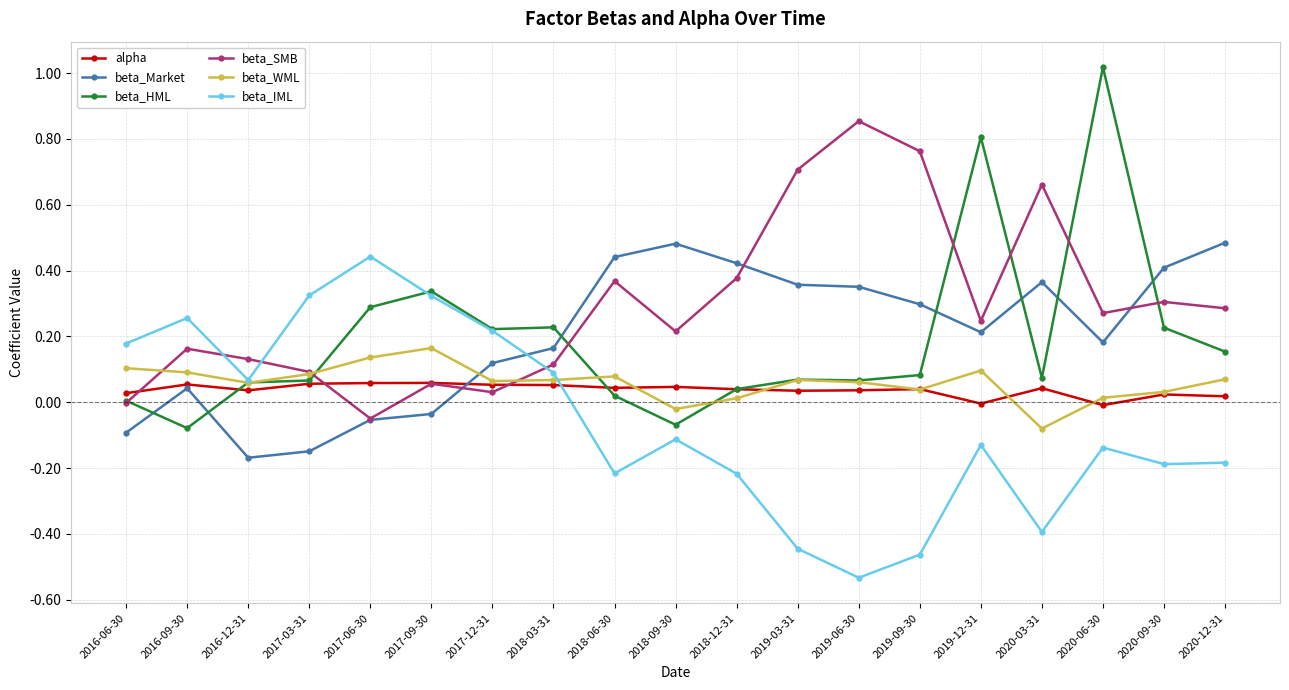

True or false: alpha and beta_IML cross at least once.

True